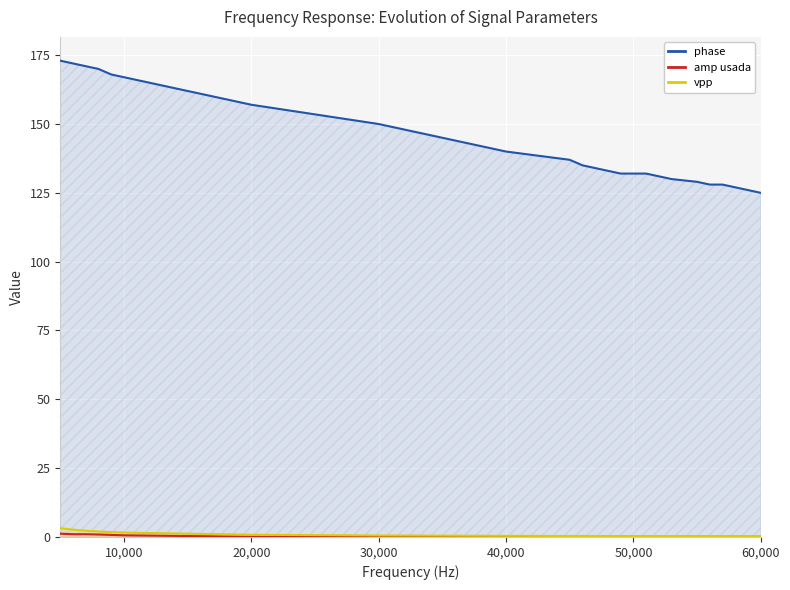

Reading left to right, what are all the values shown in this chart?

phase: 173.0	172.0	171.0	170.0	168.0	167.0	157.0	150.0	140.0	137.0	135.0	134.0	132.0	132.0	130.0	129.0	128.0	128.0	125.0
amp usada: 1.2	1.0	1.0	0.9	0.8	0.6	0.1	0.1	0.1	0.1	0.1	0.1	0.1	0.1	0.1	0.1	0.1	0.1	0.1
vpp: 3.2	2.7	2.3	2.0	1.8	1.6	0.8	0.5	0.4	0.4	0.3	0.3	0.3	0.3	0.3	0.3	0.3	0.3	0.3